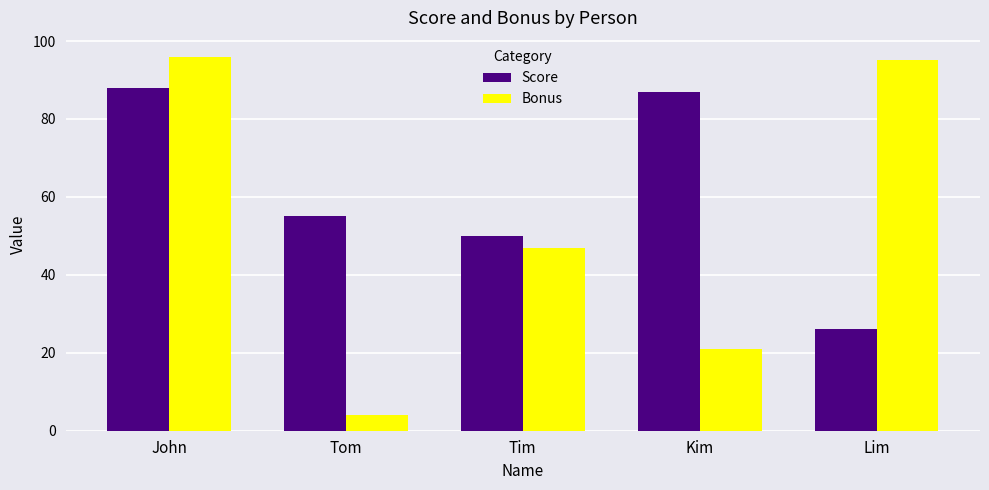

What is the minimum value for Score?

26